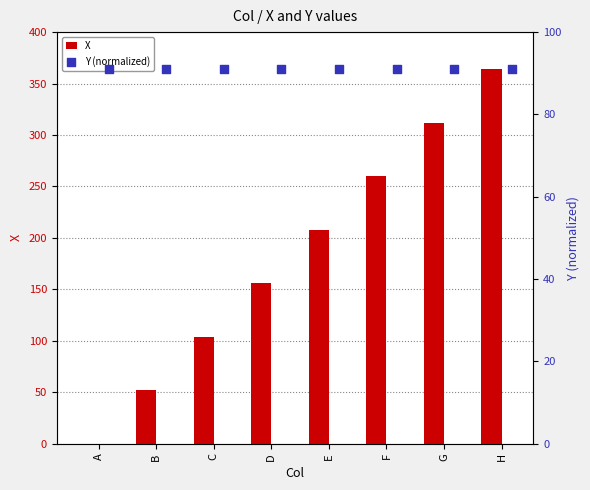

Is it true that X equals 156 at D?

True